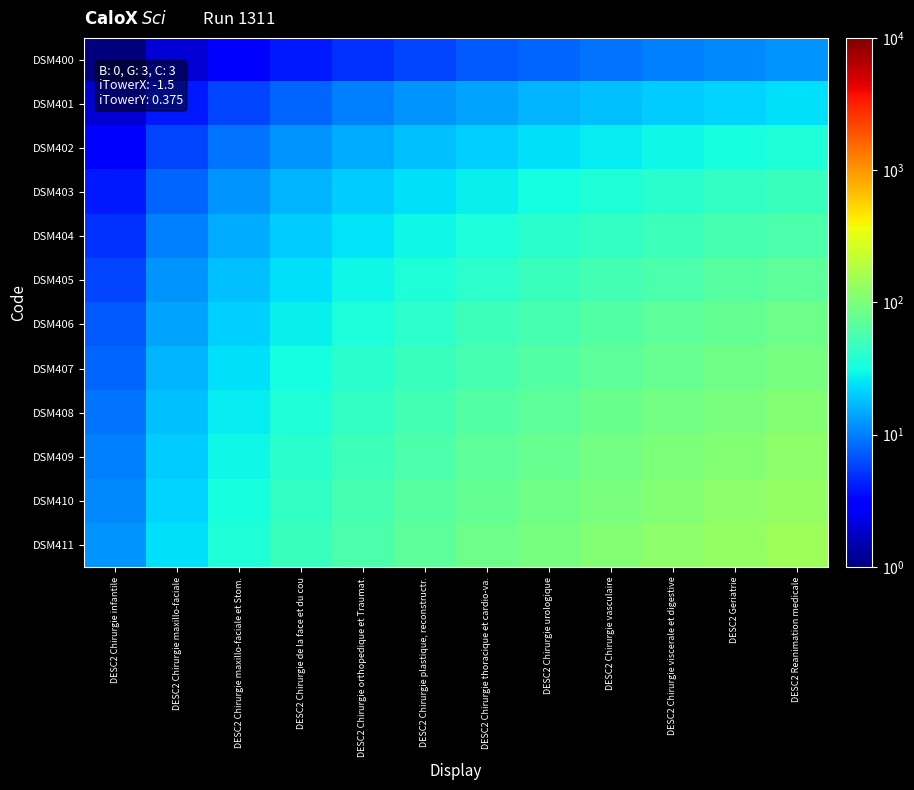

Count the number of categories in the chart.

12